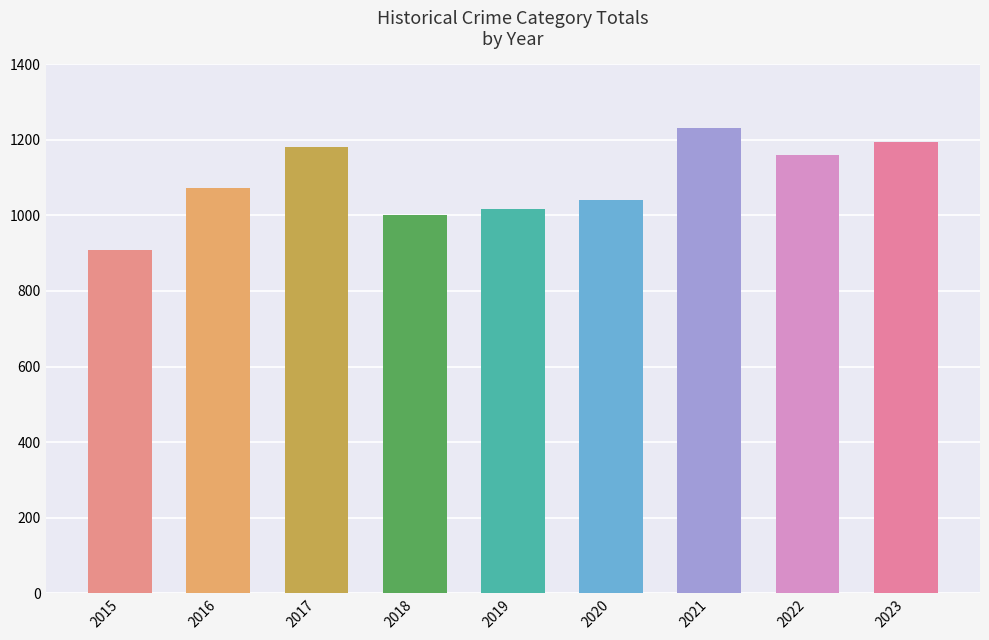

What is the approximate value at 2017?

1180